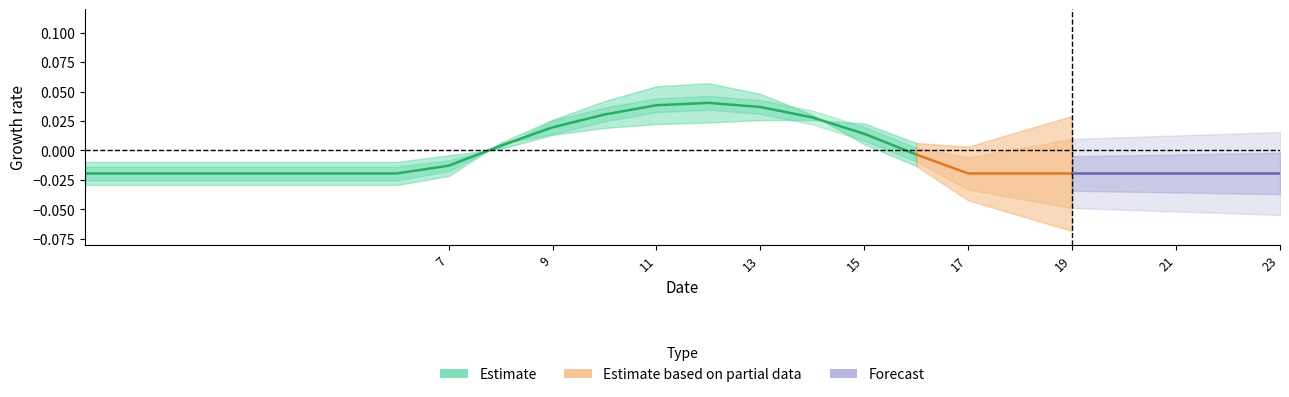

The value at 13 is 0.0. True or false?

True